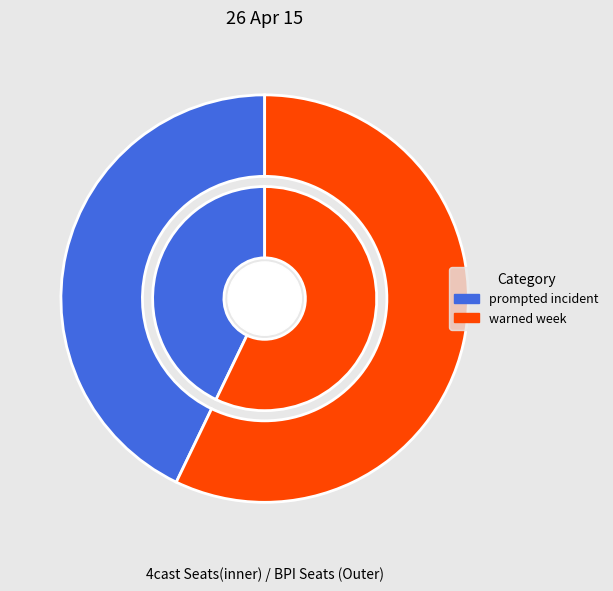

What is the total percentage of prompted incident and warned week?

100.0%